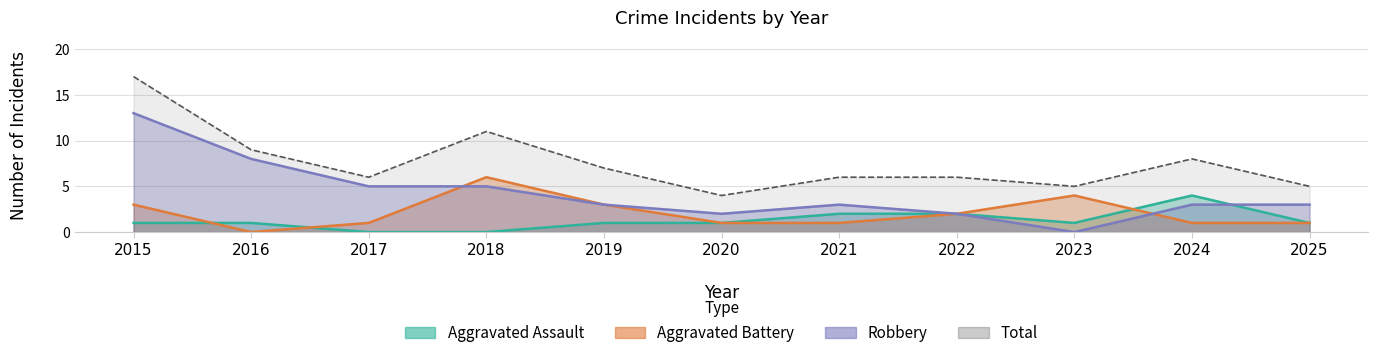

Reading left to right, extract all data points from this chart.

Aggravated Assault: 1	1	0	0	1	1	2	2	1	4	1
Aggravated Battery: 3	0	1	6	3	1	1	2	4	1	1
Robbery: 13	8	5	5	3	2	3	2	0	3	3
Total: 17	9	6	11	7	4	6	6	5	8	5